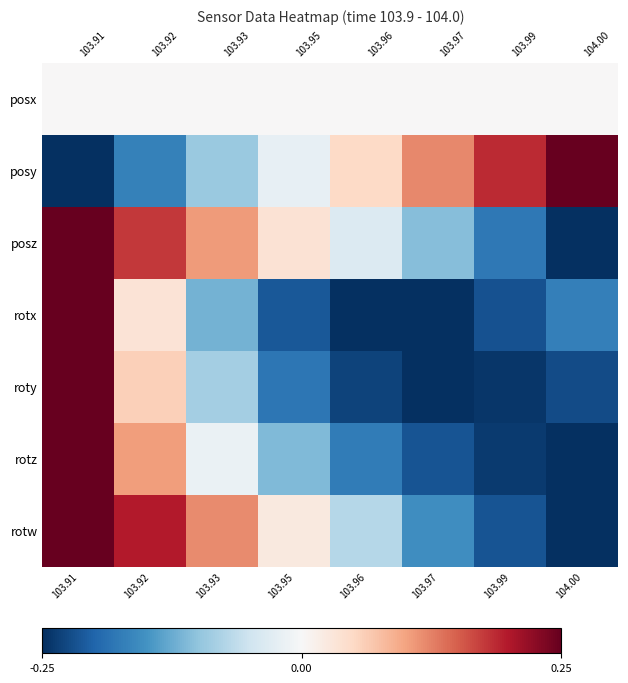

Read the posz value at 103.97.

-0.1